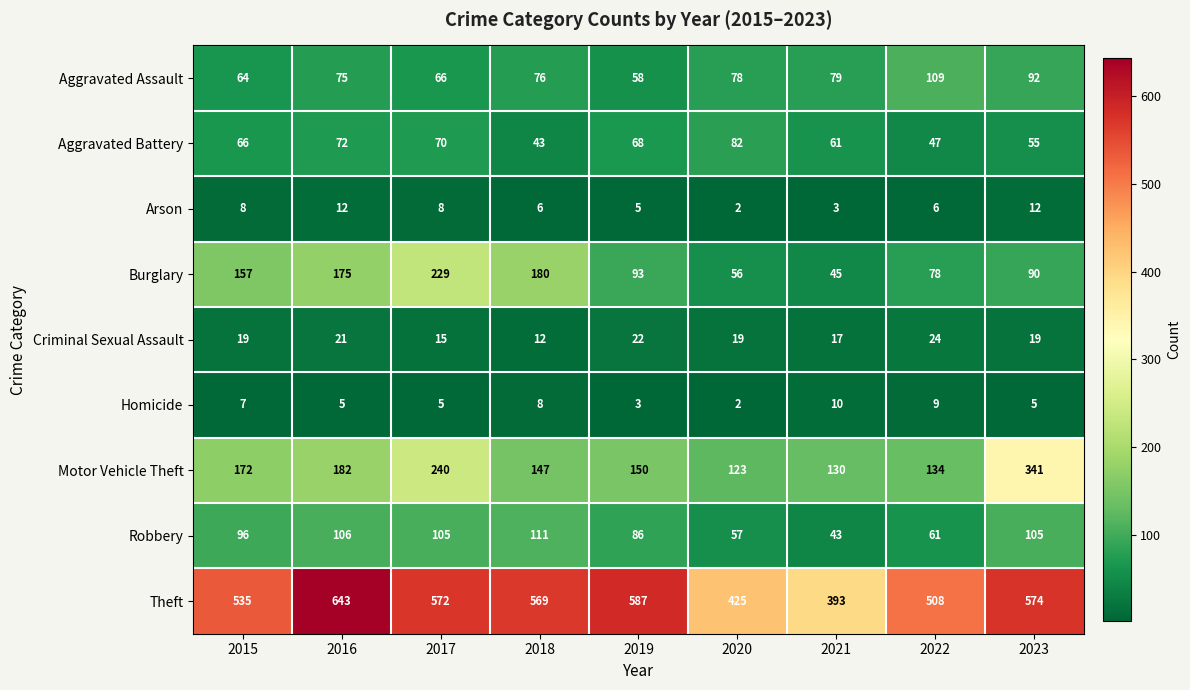

Where does the Arson series first go above 6?

2015